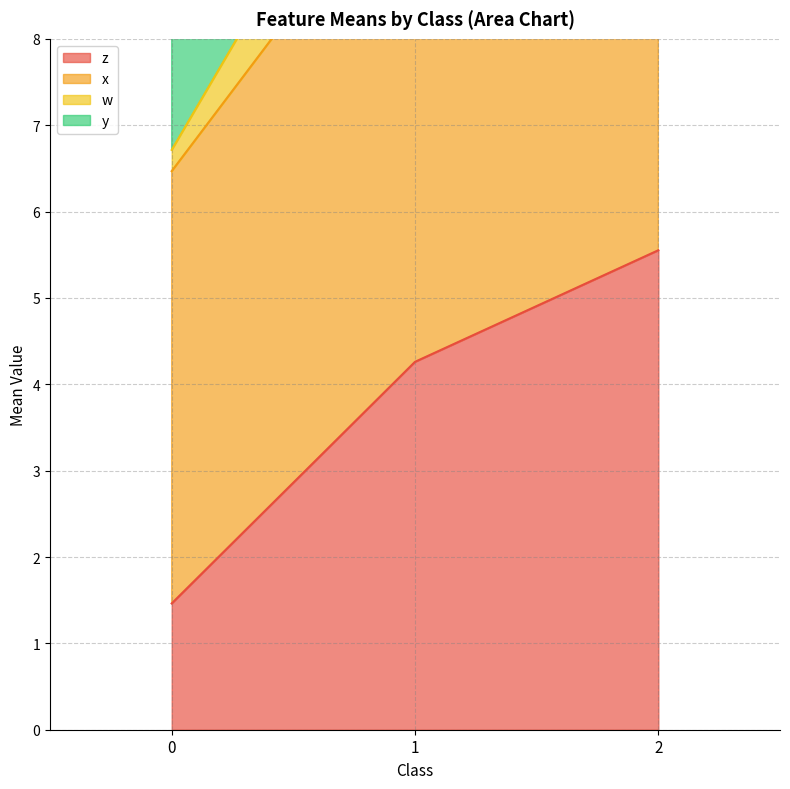

The value of z at 2 is 7.6. True or false?

False